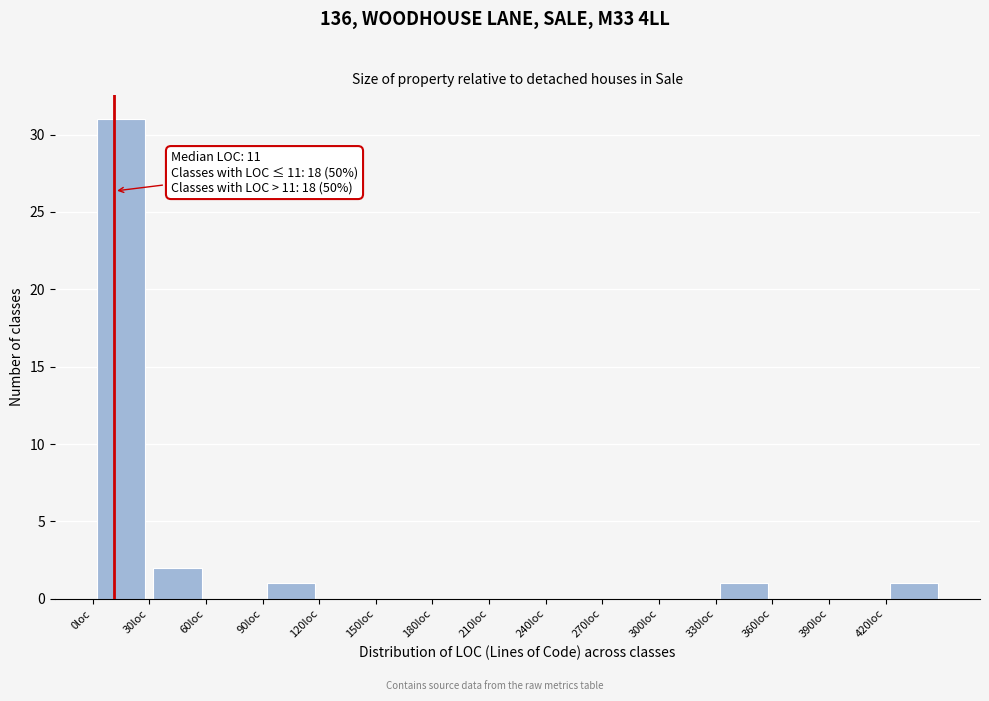

Over which range of the x-axis is the bar tallest?

0 to 30